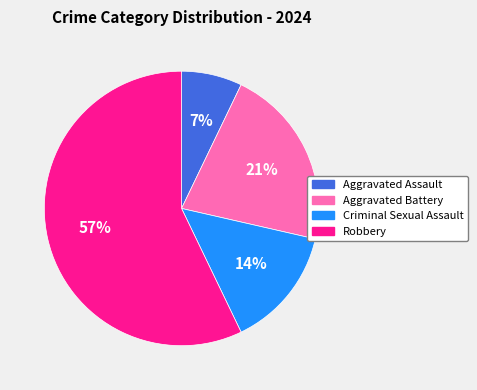

What is the ratio of the value at Aggravated Assault to the value at Robbery?

0.1